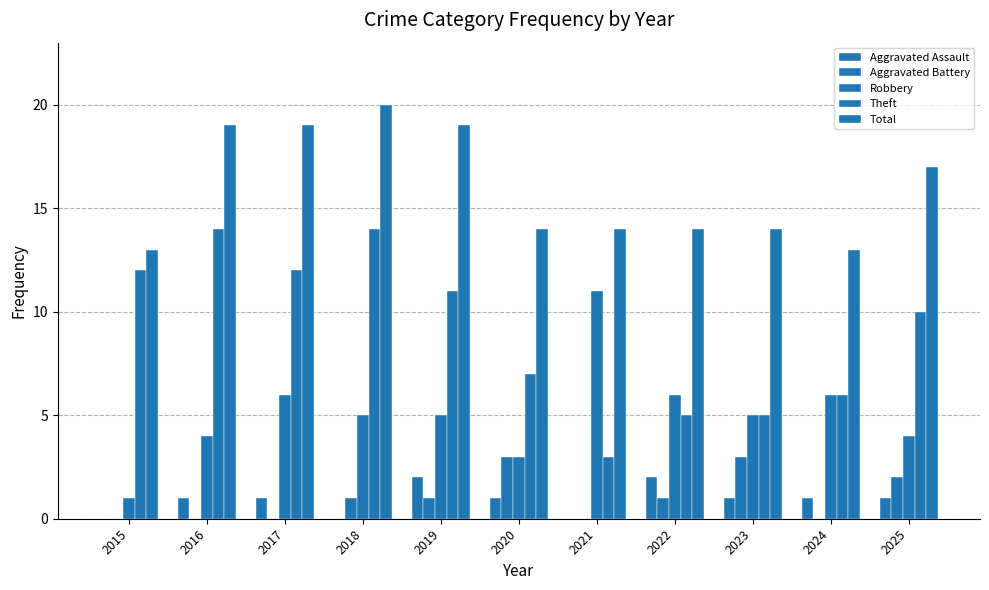

How many values in Aggravated Assault are above zero?

8